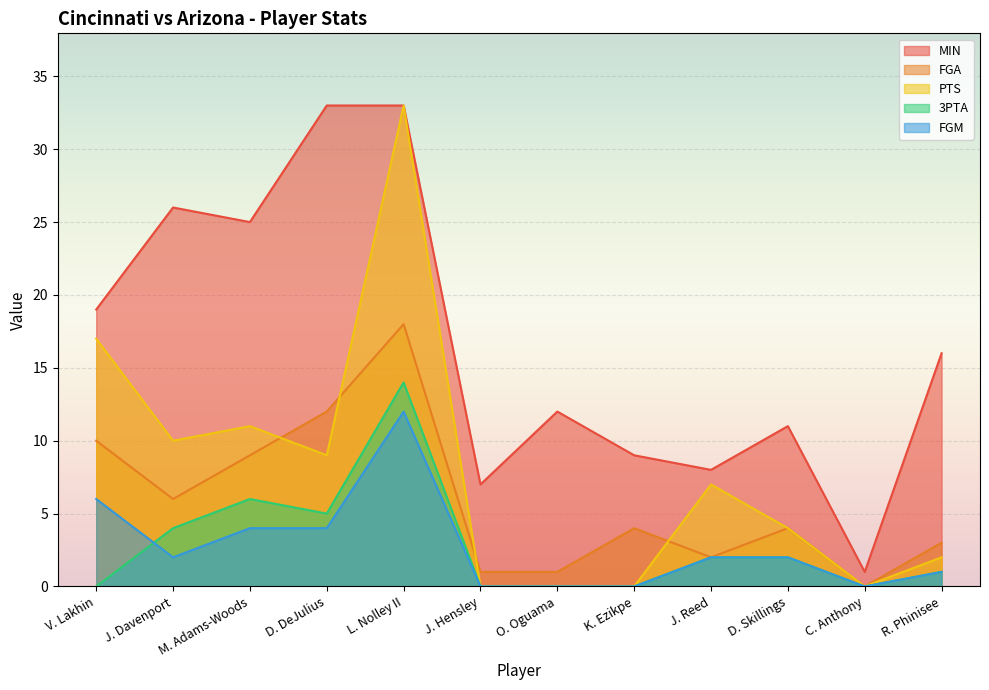

True or false: PTS and FGA cross at least once.

True